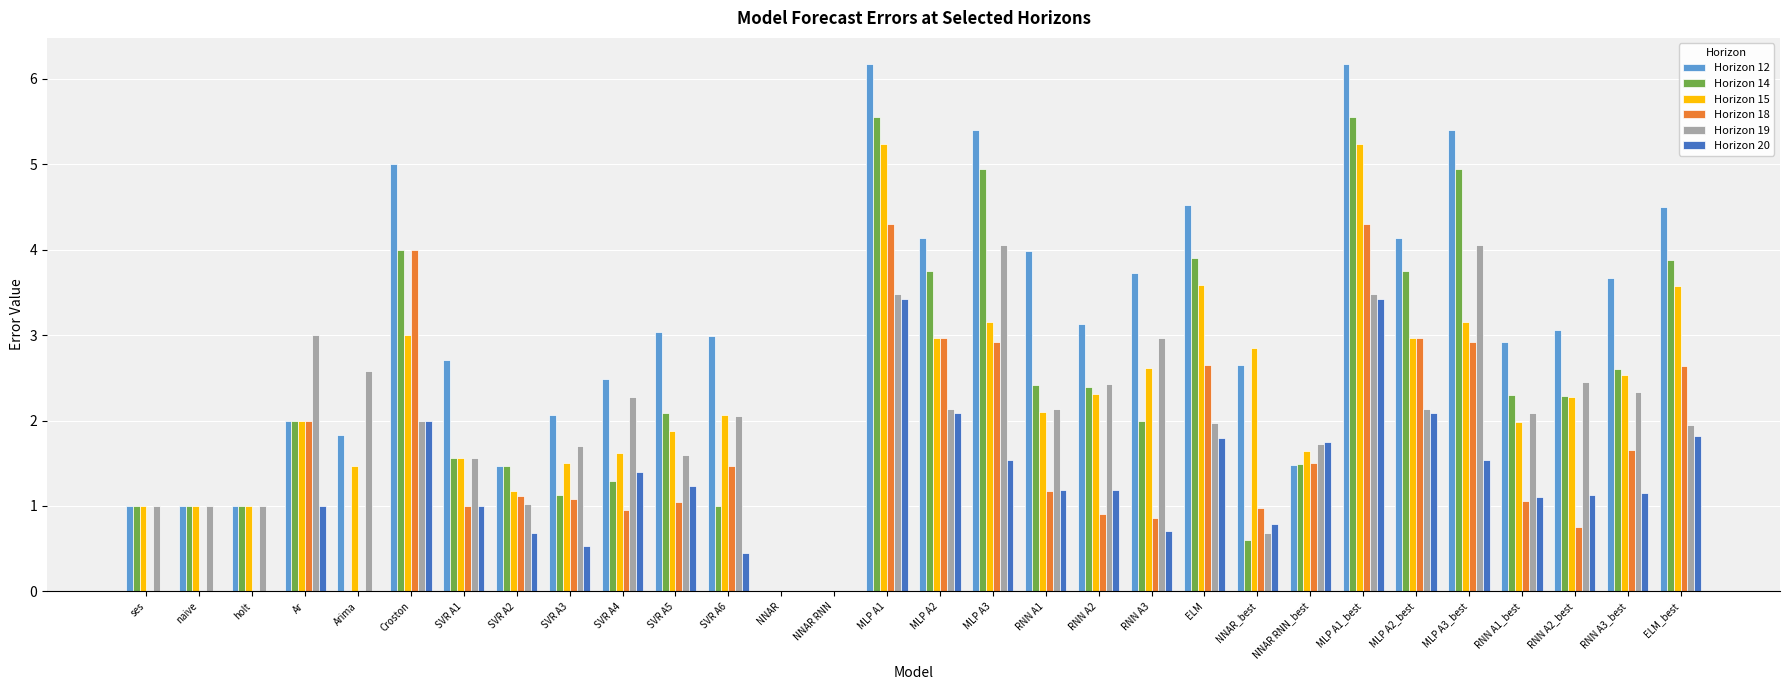

What is the sum of all Horizon 18 values?

47.2